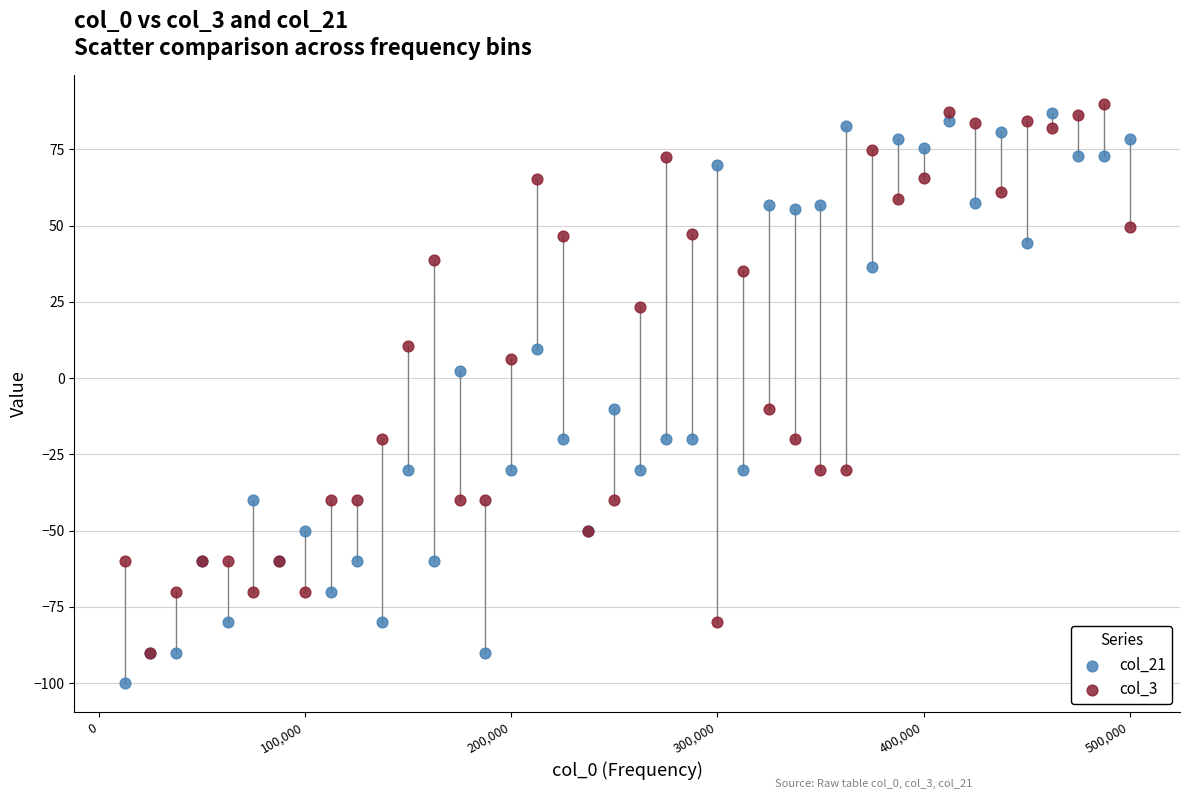

Which series reaches the maximum Y coordinate?

col_3